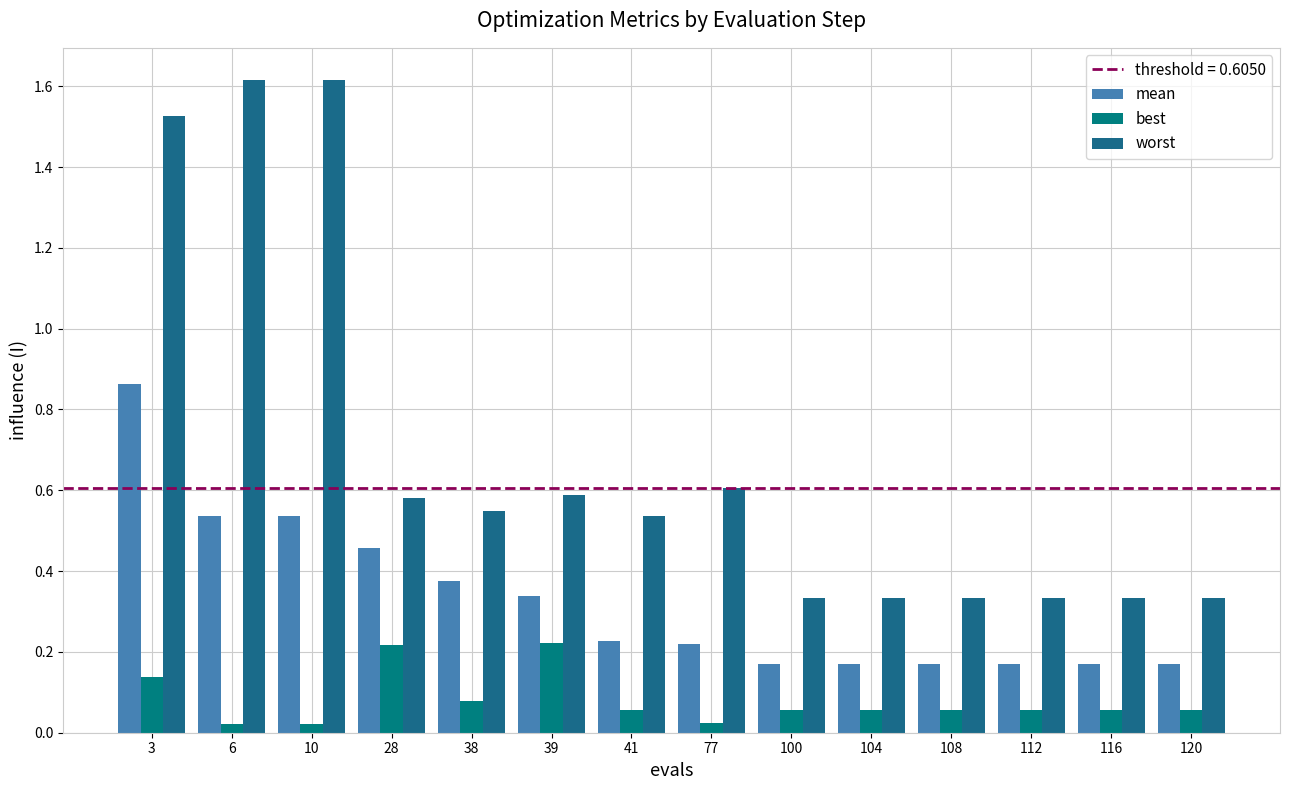

How many groups of bars are there?

14